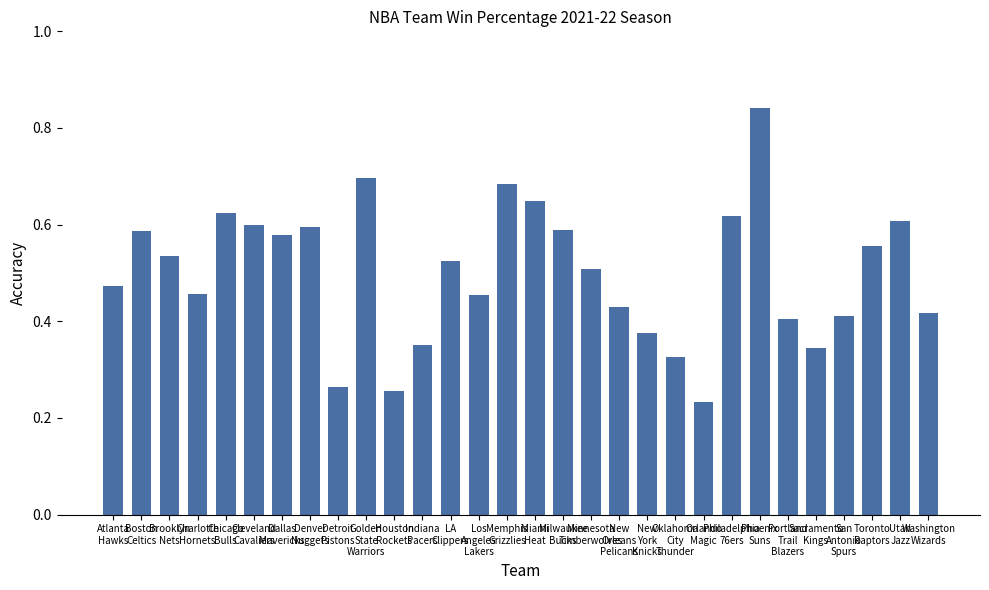

What is the sum of all values?

15.0